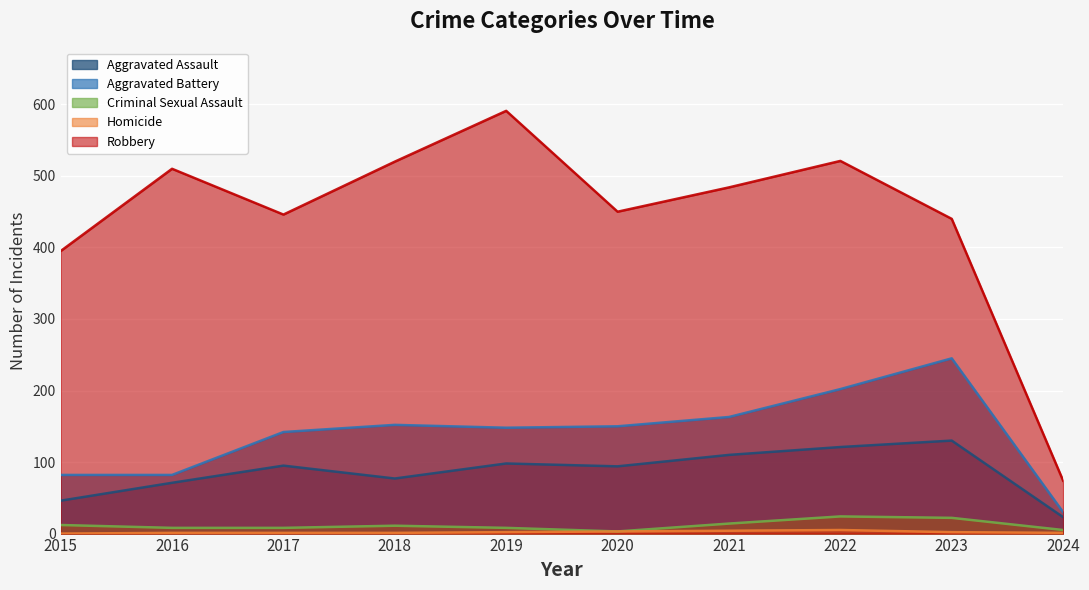

Which series has the largest total across all categories?

Robbery